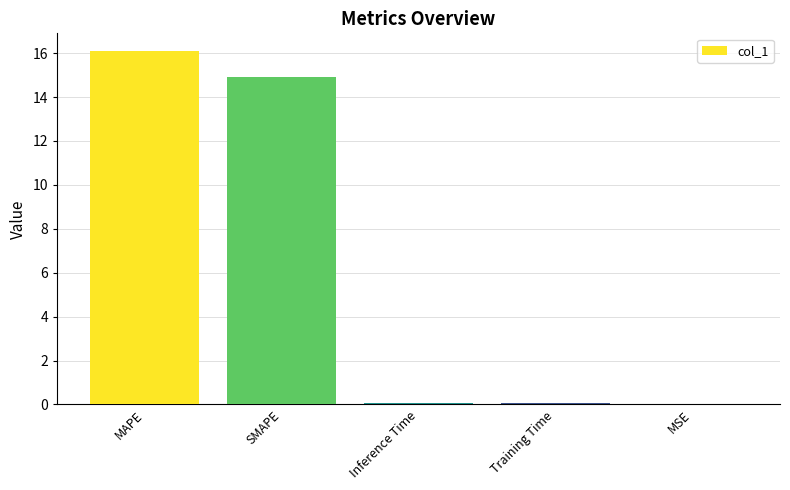

Which category has the highest value across all series?

MAPE